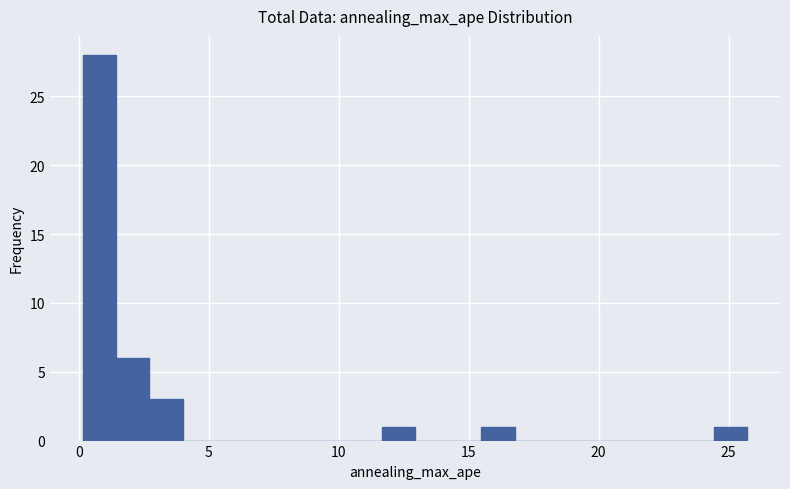

Read against the x-axis, roughly where is the centre of the tallest bar?

1.0